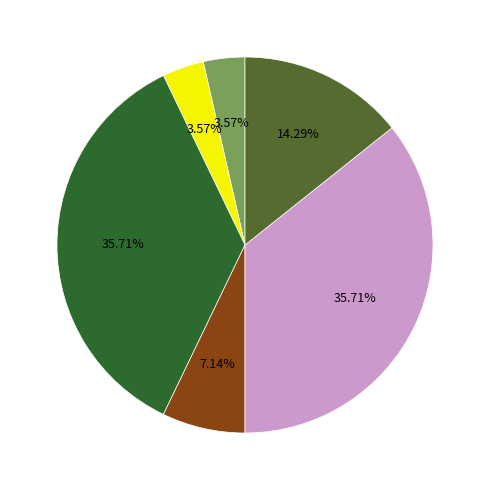

Is there a majority slice in this chart?

No